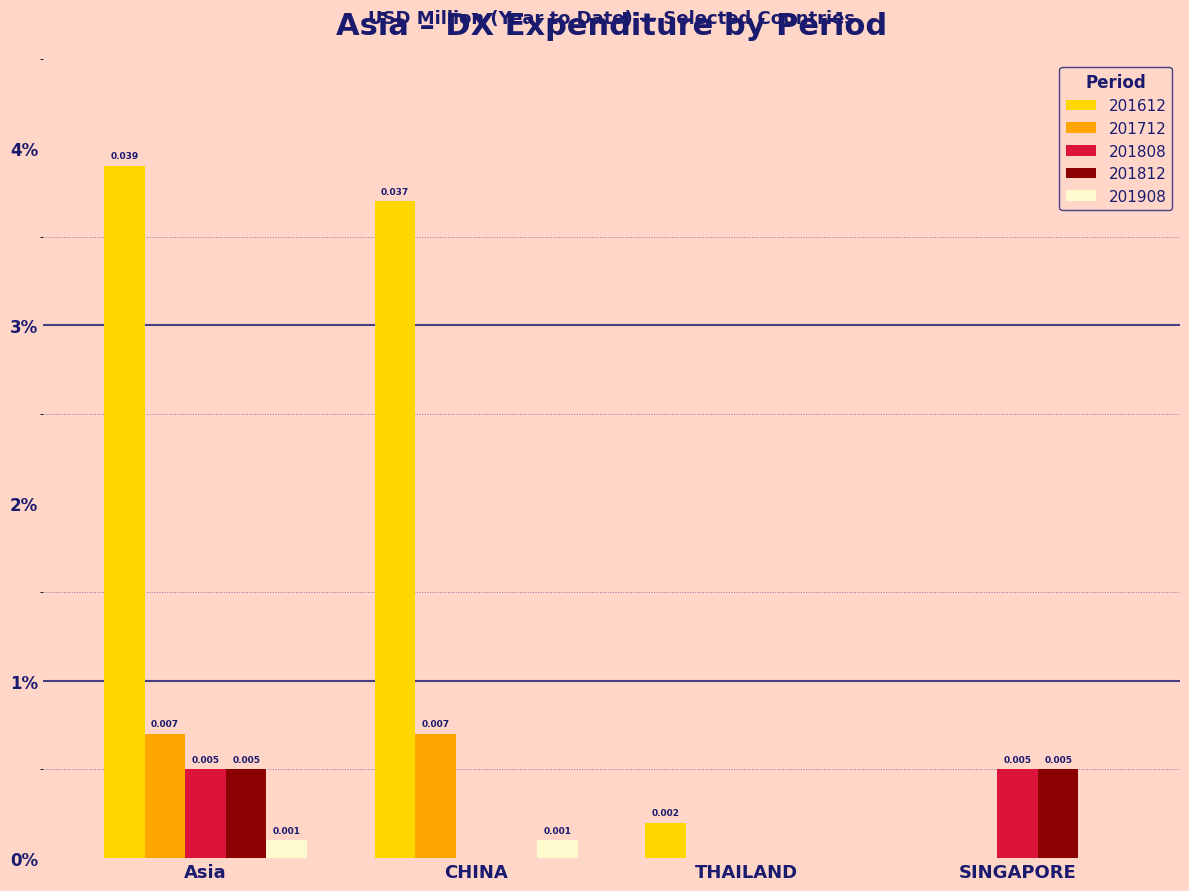

Are the bars grouped side by side (vs. stacked)?

Yes